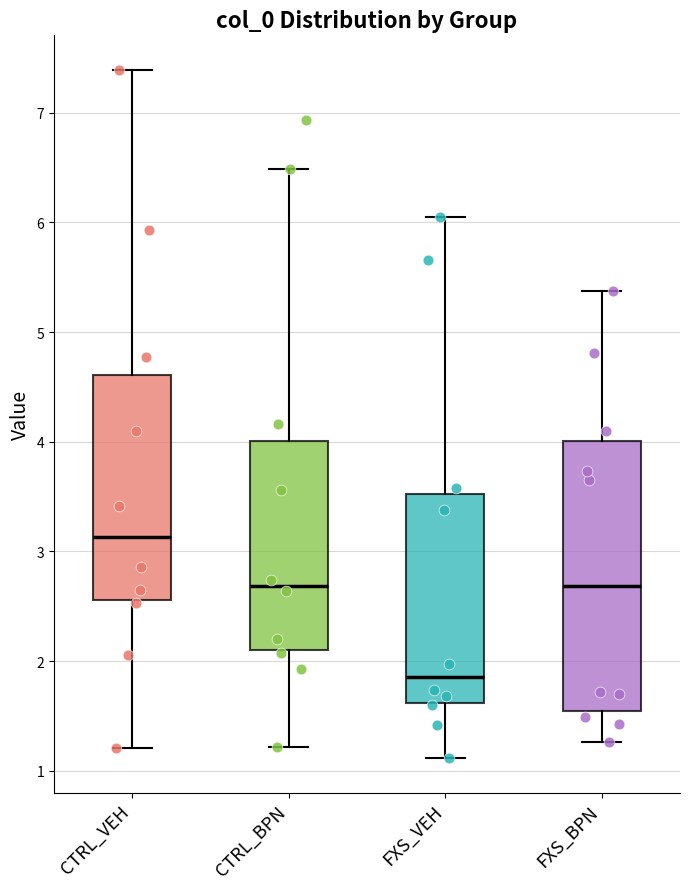

Where is the lower edge of the box for CTRL_BPN on the y-axis? The values are not printed on the chart, so give them approximately, as read against the axis.

2.1